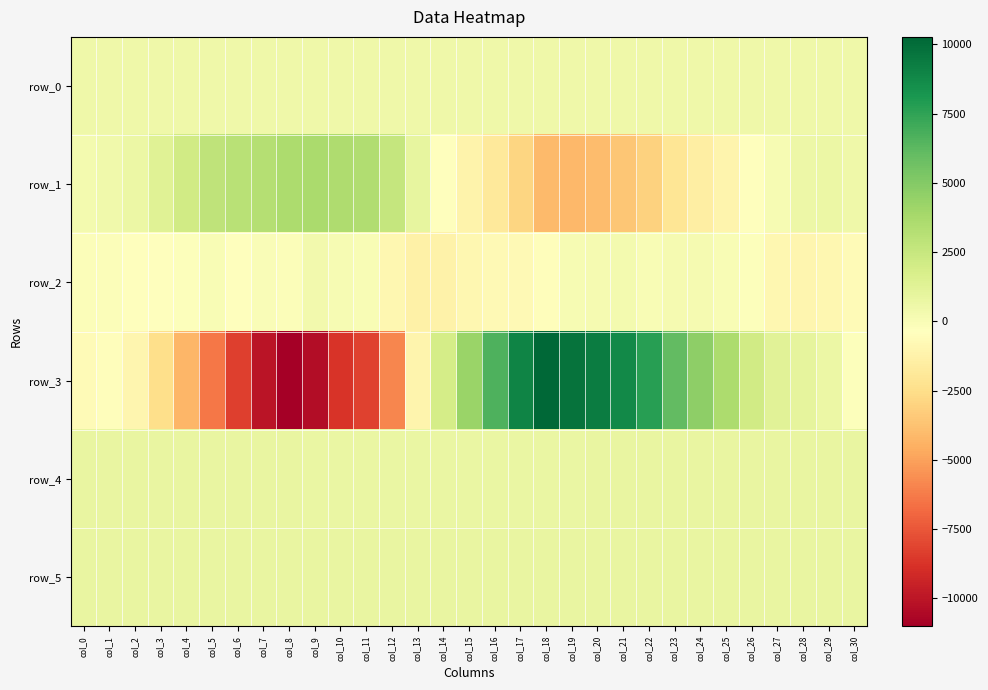

At which category is the sum across all series the highest?

col_18